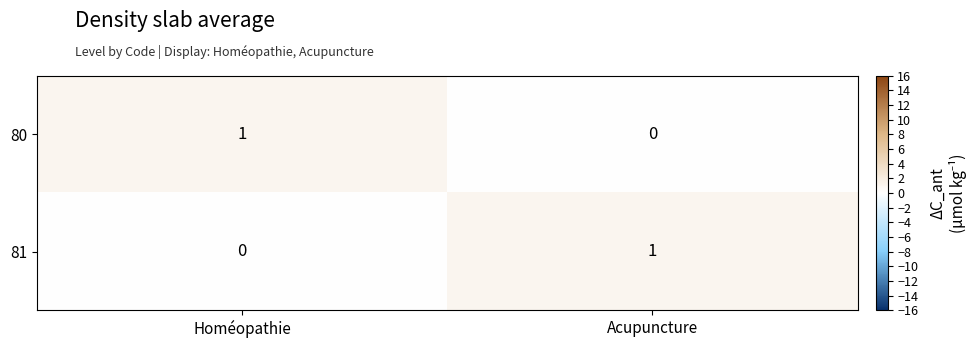

Where is 80 nearest to the value 0?

Acupuncture